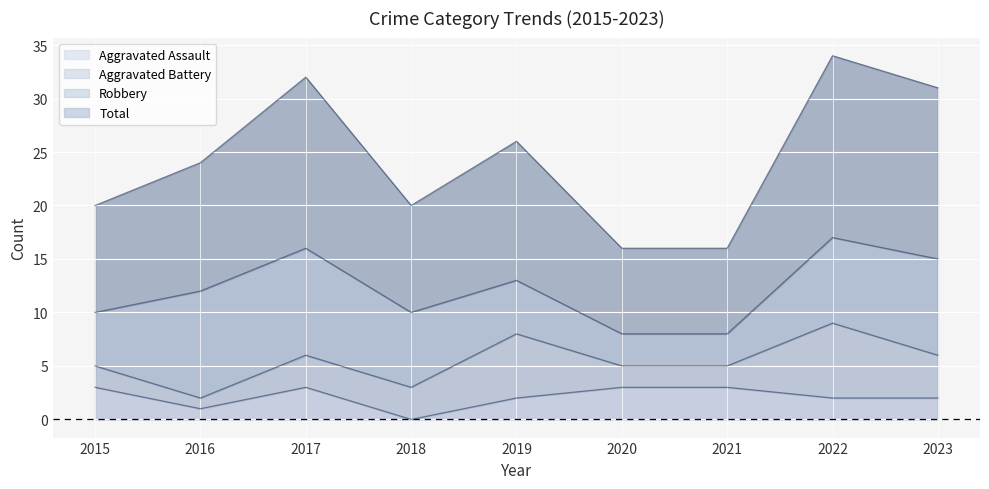

Rank the categories by Aggravated Assault value from highest to lowest.

2015, 2017, 2020, 2021, 2019, 2022, 2023, 2016, 2018